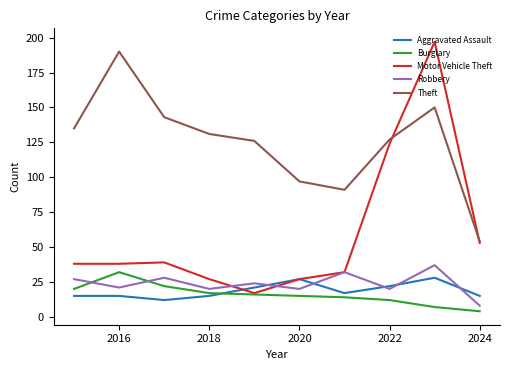

Reading left to right, what are all the values shown in this chart?

Aggravated Assault: 15	15	12	15	21	27	17	22	28	15
Burglary: 20	32	22	17	16	15	14	12	7	4
Motor Vehicle Theft: 38	38	39	27	17	27	32	124	197	53
Robbery: 27	21	28	20	24	20	32	20	37	8
Theft: 135	190	143	131	126	97	91	127	150	54